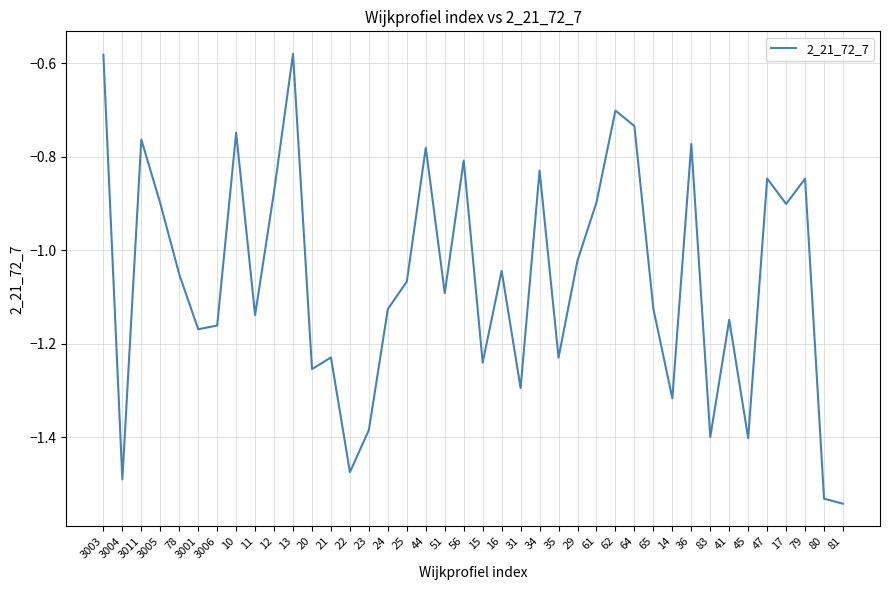

Where is the data nearest to the value -1?

29